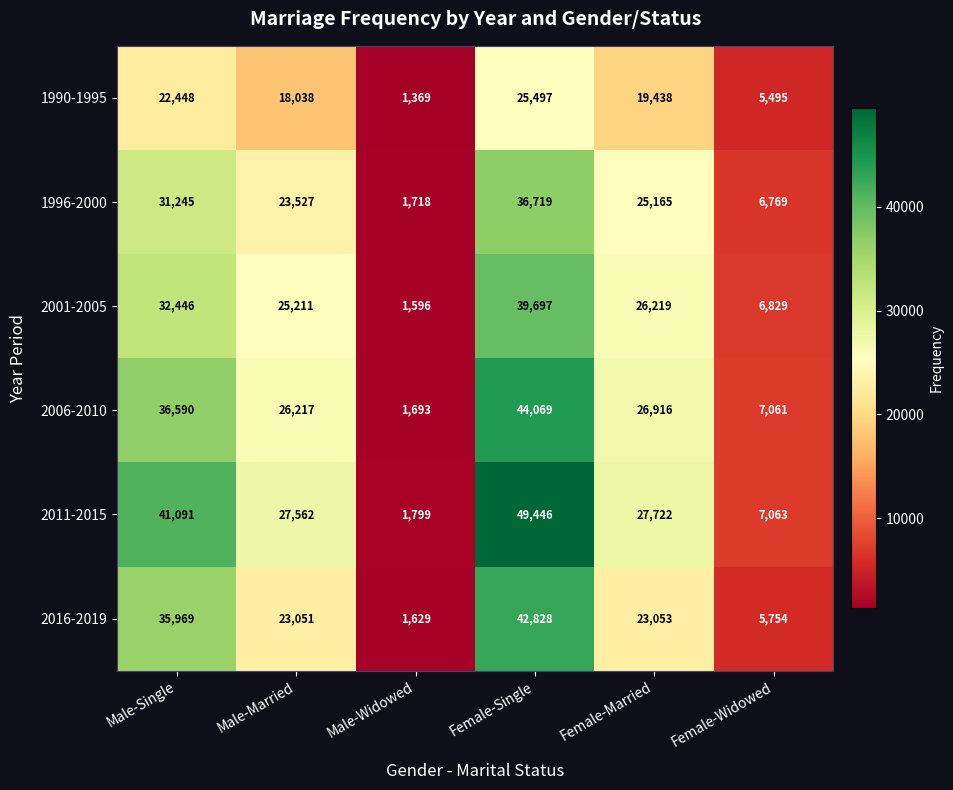

Between Female-Single and Female-Married, which series saw the biggest shift?

2011-2015